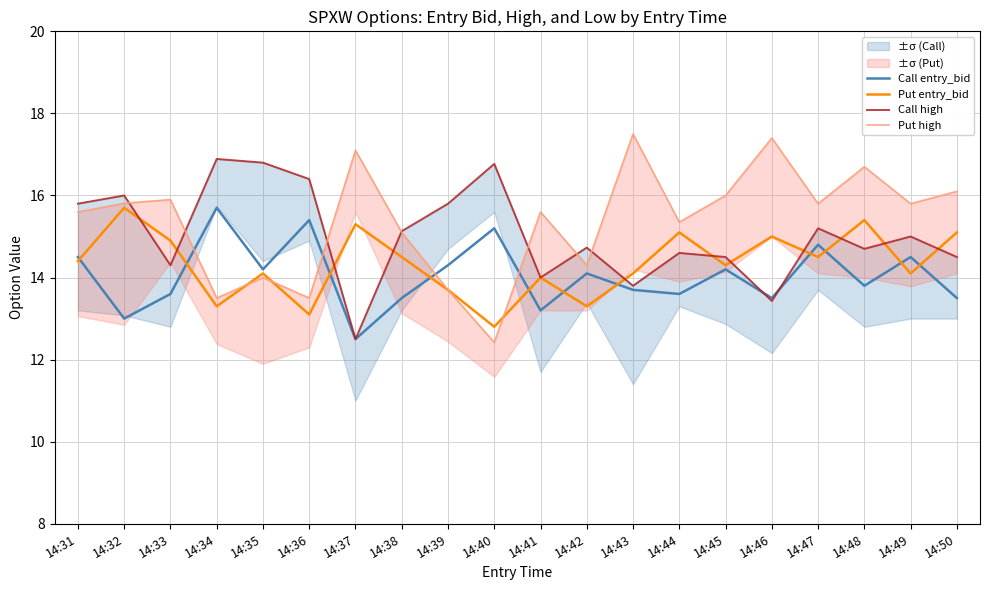

Reading left to right, extract all data points from this chart.

Call entry_bid: 14.5	13.0	13.6	15.7	14.2	15.4	12.5	13.5	14.3	15.2	13.2	14.1	13.7	13.6	14.2	13.5	14.8	13.8	14.5	13.5
Put entry_bid: 14.4	15.7	14.9	13.3	14.1	13.1	15.3	14.5	13.7	12.8	14.0	13.3	14.1	15.1	14.3	15.0	14.5	15.4	14.1	15.1
Call high: 15.8	16.0	14.3	16.9	16.8	16.4	12.5	15.1	15.8	16.8	14.0	14.7	13.8	14.6	14.5	13.4	15.2	14.7	15.0	14.5
Put high: 15.6	15.8	15.9	13.5	14.0	13.5	17.1	15.1	13.7	12.4	15.6	14.3	17.5	15.3	16.0	17.4	15.8	16.7	15.8	16.1